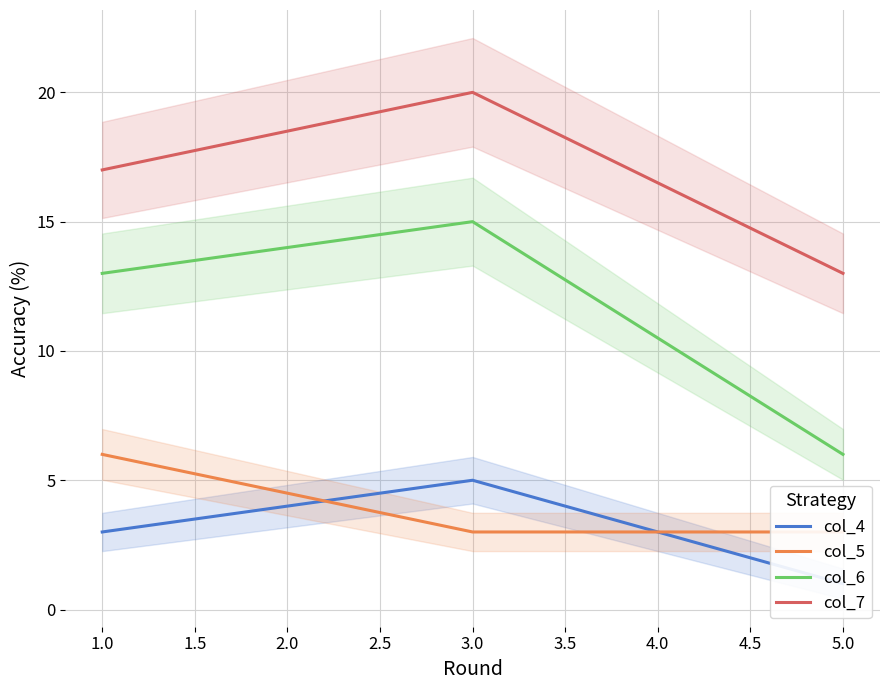

What is the greatest value displayed?

20